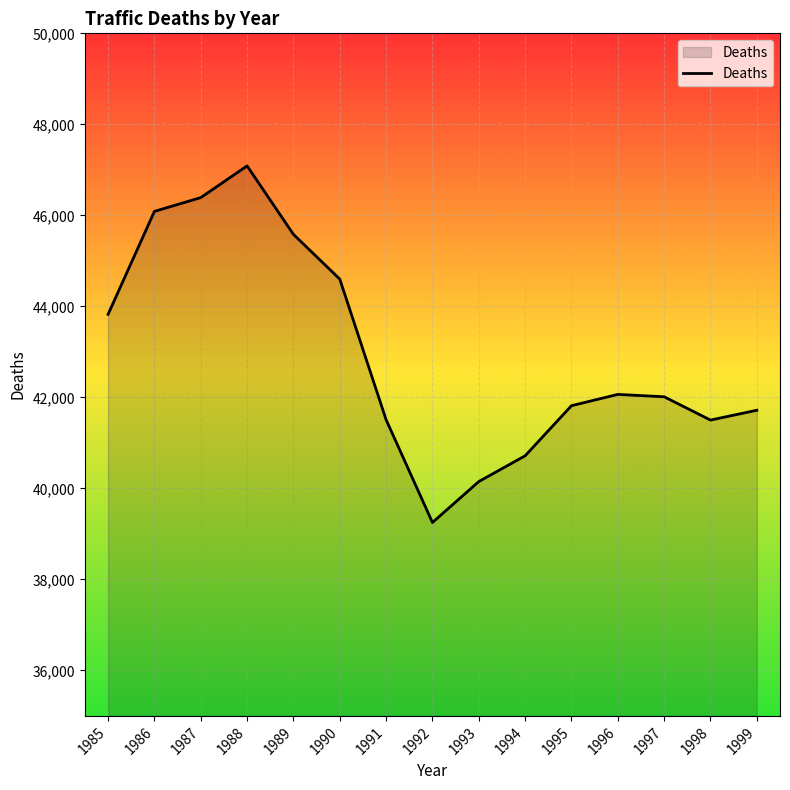

Read the value at 1991.

41508